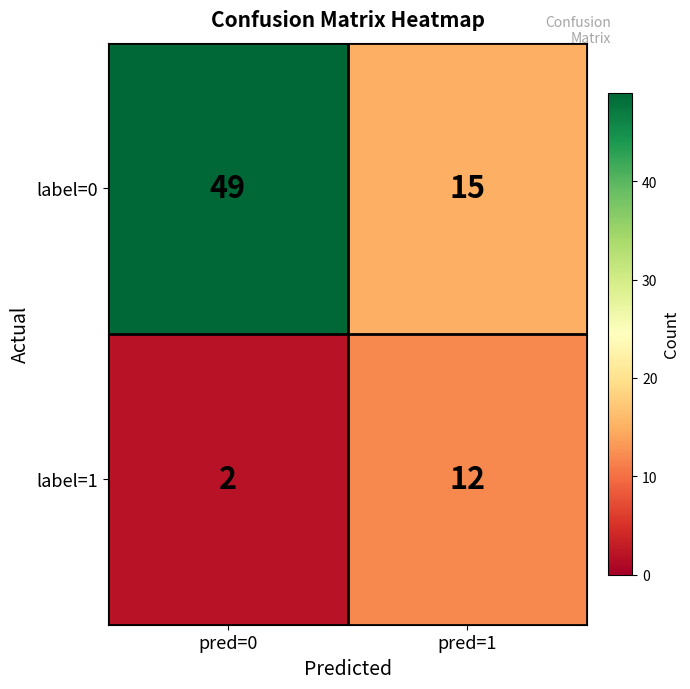

How many distinct data groups are displayed?

2